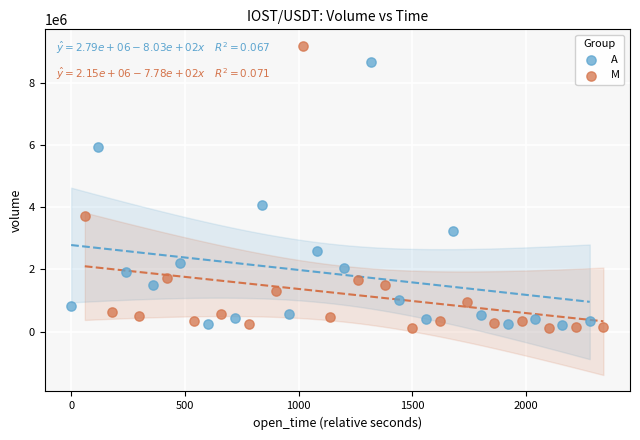

What are all the series names shown in the legend?

A, M